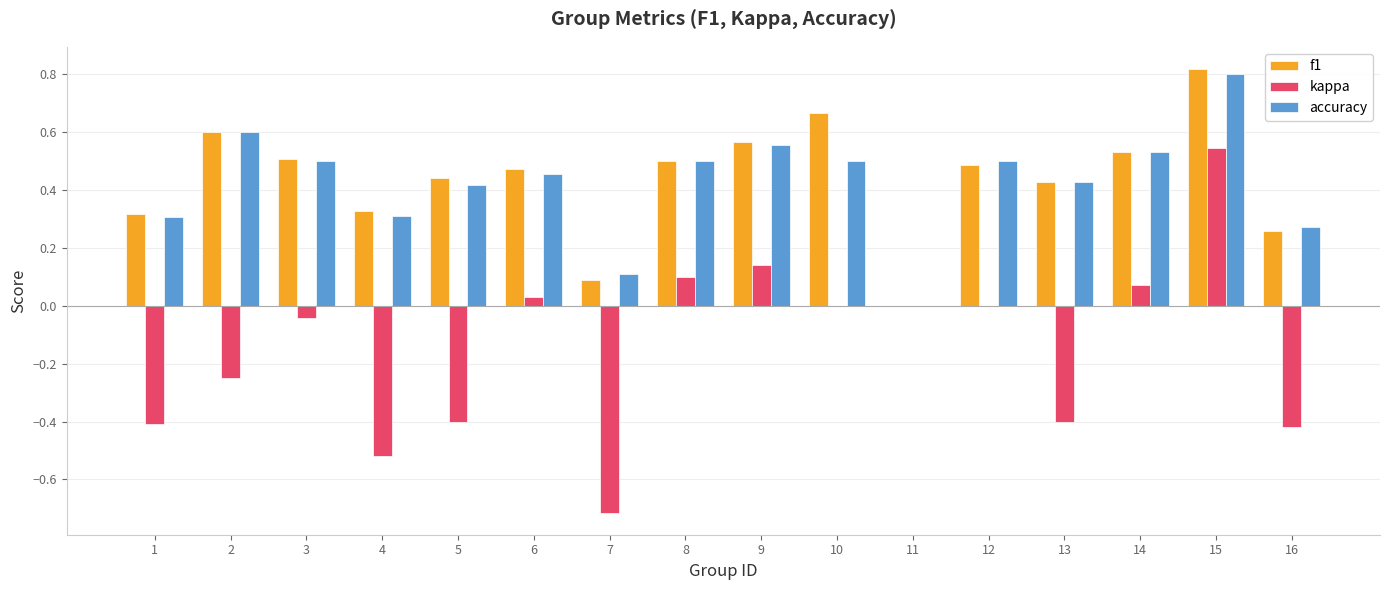

Is the value of accuracy at 16 greater than the value of kappa at 12?

Yes